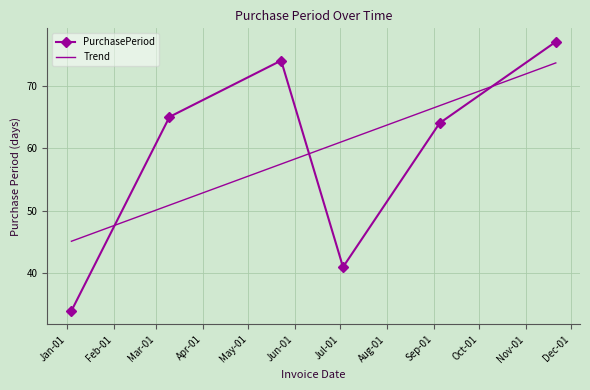

List the series in order of their peak value, lowest first.

Trend, PurchasePeriod